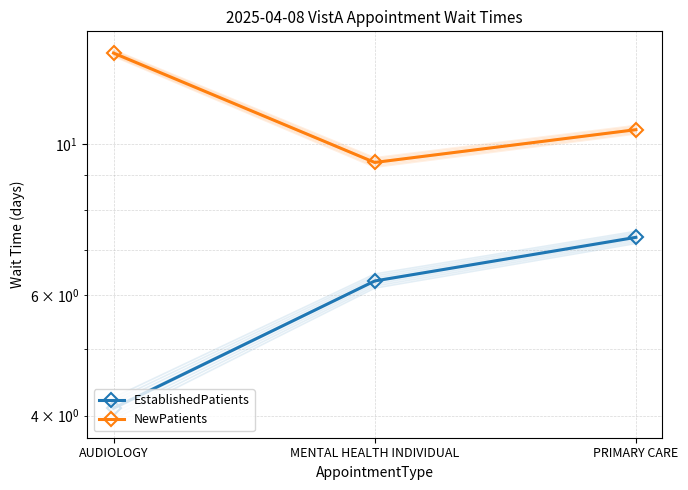

What is the approximate value of EstablishedPatients at AUDIOLOGY?

4.1